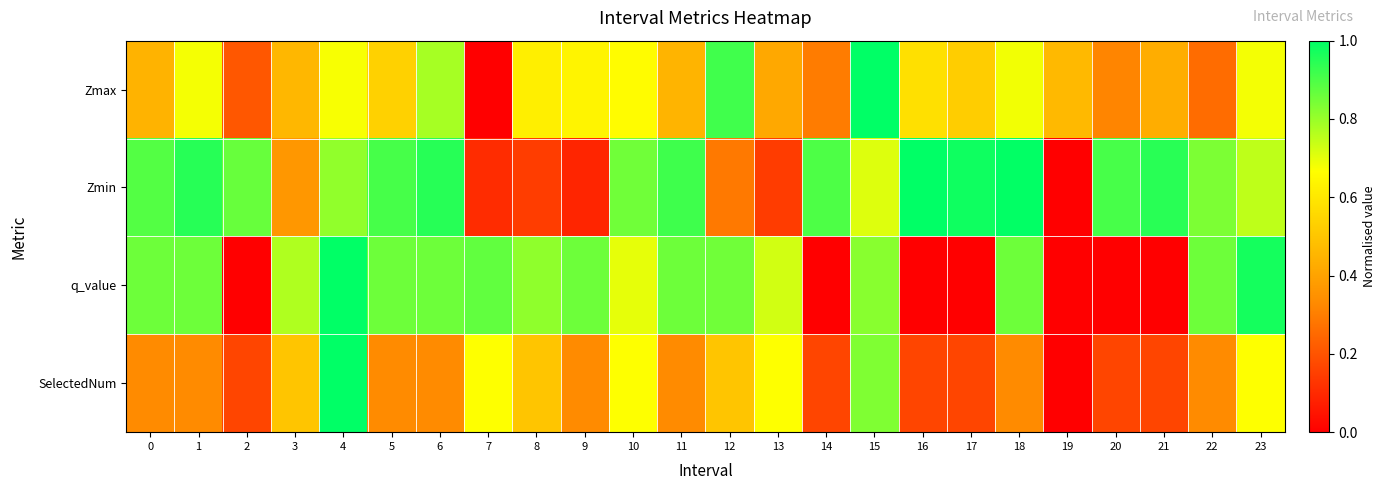

Reading left to right, list all the values displayed in this chart.

Zmax: 0=0.4	1=0.7	2=0.2	3=0.5	4=0.7	5=0.5	6=0.8	7=0.0	8=0.6	9=0.6	10=0.7	11=0.4	12=0.9	13=0.4	14=0.3	15=1.0	16=0.6	17=0.5	18=0.7	19=0.5	20=0.3	21=0.4	22=0.3	23=0.7
Zmin: 0=0.9	1=0.9	2=0.9	3=0.4	4=0.8	5=0.9	6=0.9	7=0.1	8=0.1	9=0.1	10=0.9	11=0.9	12=0.3	13=0.1	14=0.9	15=0.7	16=1.0	17=1.0	18=1.0	19=0.0	20=0.9	21=0.9	22=0.8	23=0.8
q_value: 0=0.9	1=0.9	2=0.0	3=0.8	4=1.0	5=0.9	6=0.9	7=0.9	8=0.8	9=0.9	10=0.7	11=0.9	12=0.9	13=0.7	14=0.0	15=0.8	16=0.0	17=0.0	18=0.9	19=0.0	20=0.0	21=0.0	22=0.9	23=1.0
SelectedNum: 0=0.3	1=0.3	2=0.2	3=0.5	4=1.0	5=0.3	6=0.3	7=0.7	8=0.5	9=0.3	10=0.7	11=0.3	12=0.5	13=0.7	14=0.2	15=0.8	16=0.2	17=0.2	18=0.3	19=0.0	20=0.2	21=0.2	22=0.3	23=0.7